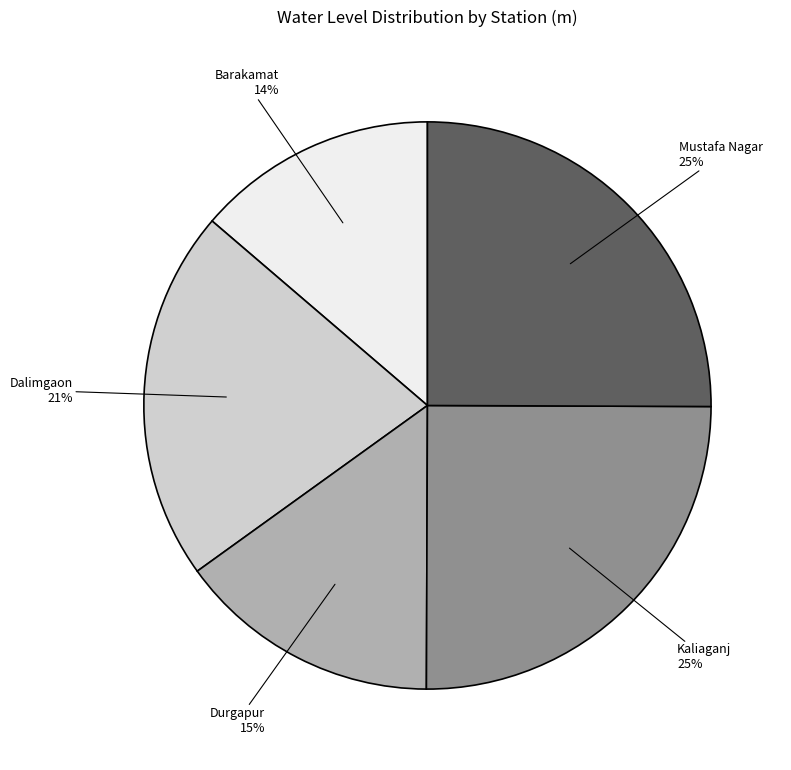

Is the sum of Durgapur and Mustafa Nagar greater than half?

No